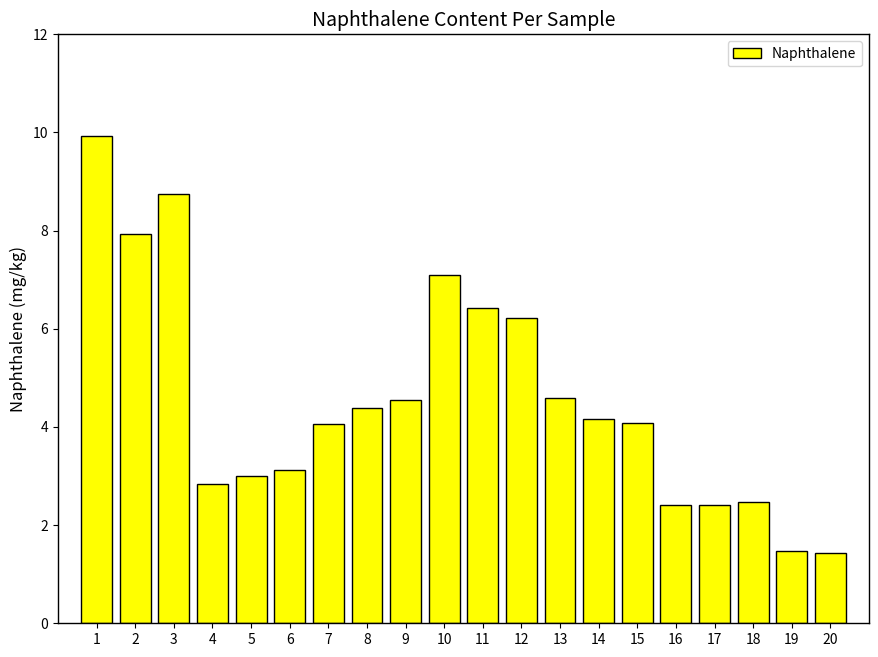

What is the value of the 6th bar from the left?

3.1